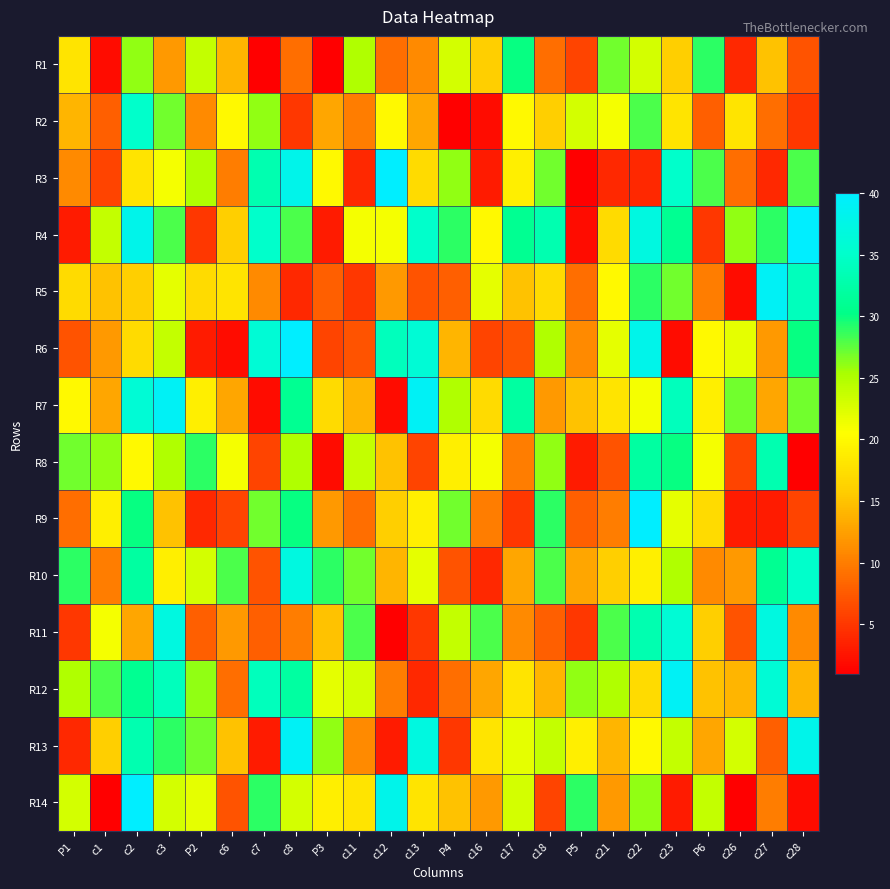

At which category is the sum across all series the highest?

c2